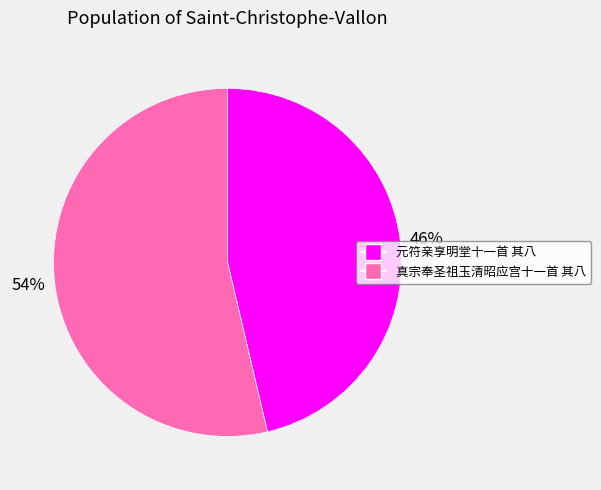

Is the sum of 真宗奉圣祖玉清昭应宫十一首 其八 and 元符亲享明堂十一首 其八 greater than half?

Yes